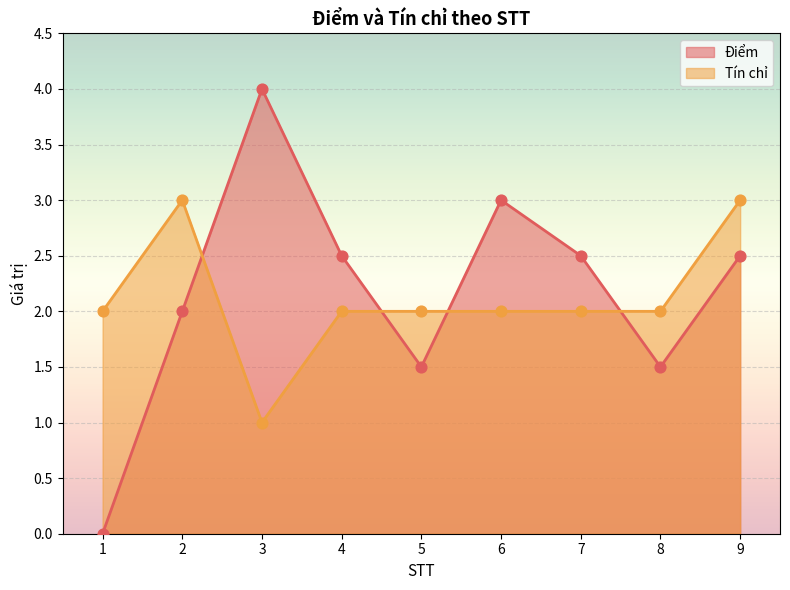

Which series has the largest total across all categories?

Điểm